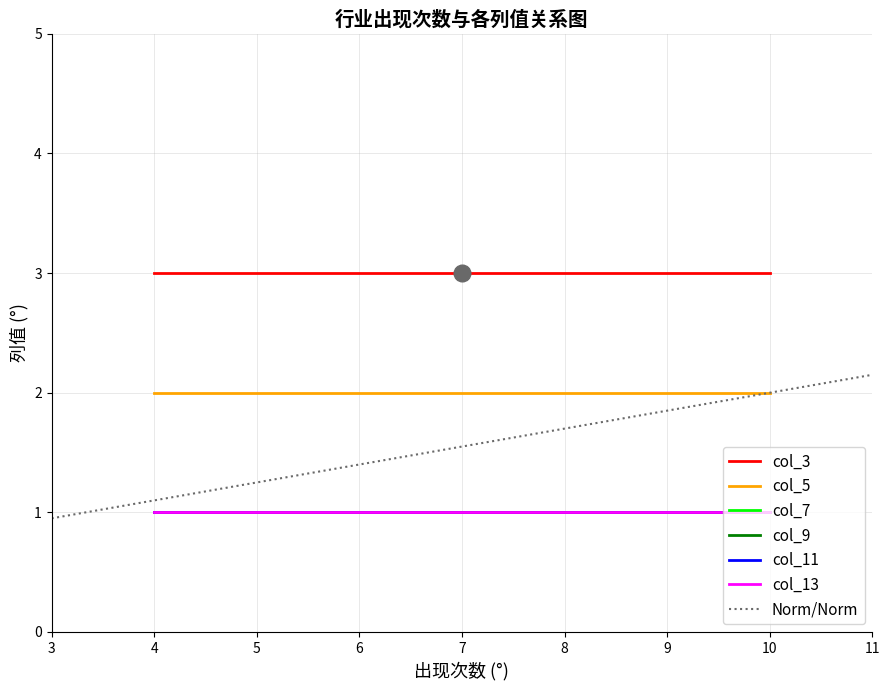

What is the value of the col_5 point at the 18th from the left?

2